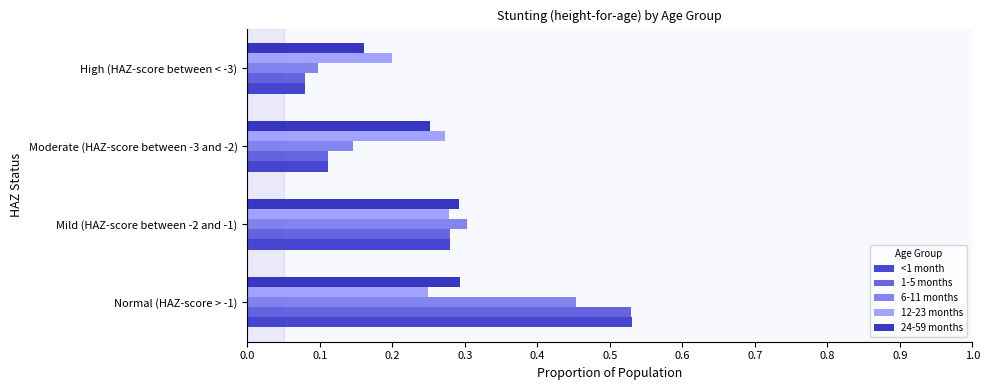

What is the lowest value of the 6-11 months series?

0.1